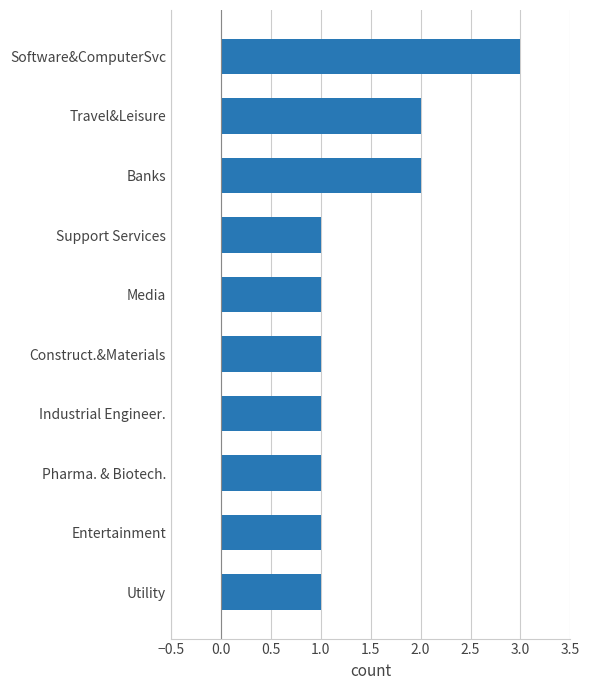

What is the difference between the second highest and second lowest values?

1